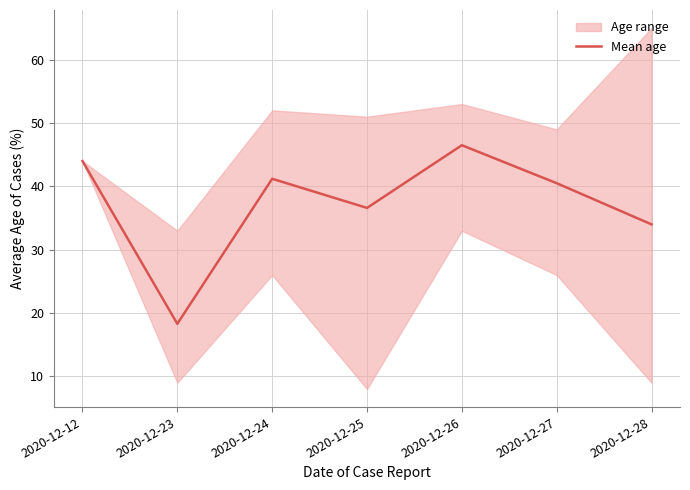

How many interior local valleys (lower than both neighbors) does the data have?

2